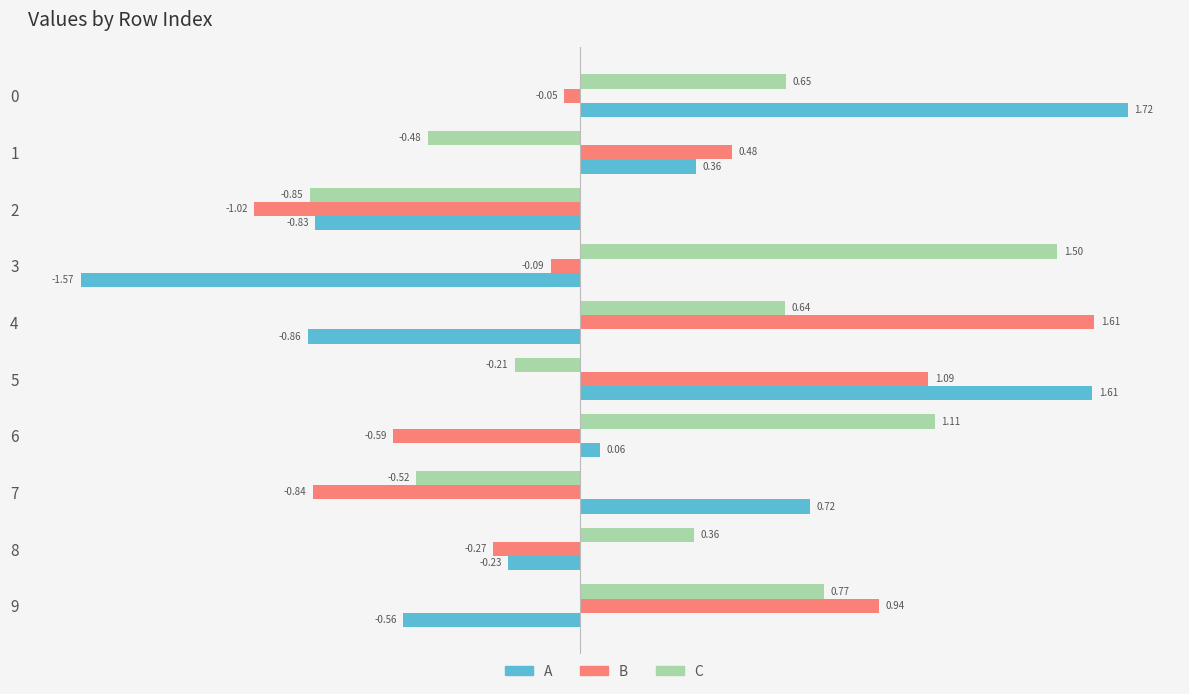

Which series has the largest range (max minus min)?

A